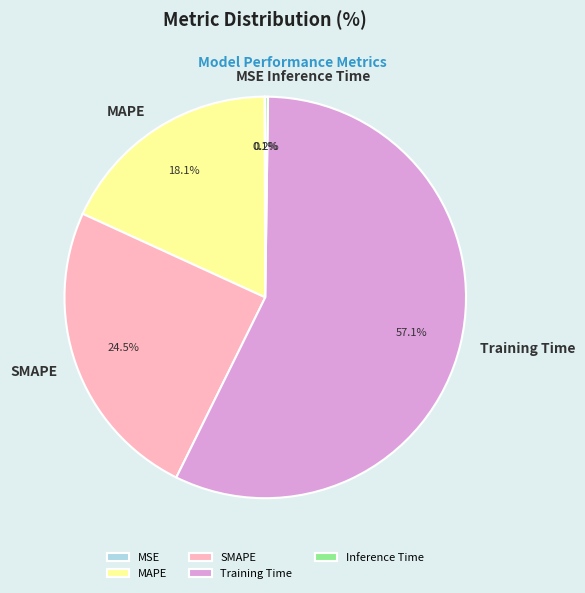

Is SMAPE the majority of the pie?

No